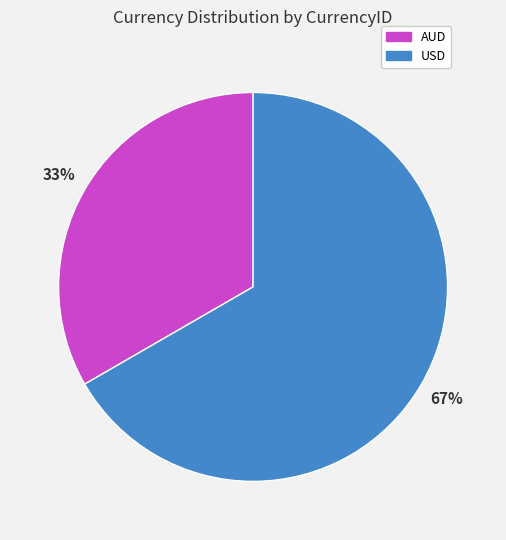

Is it true that AUD is 33% of the pie?

True